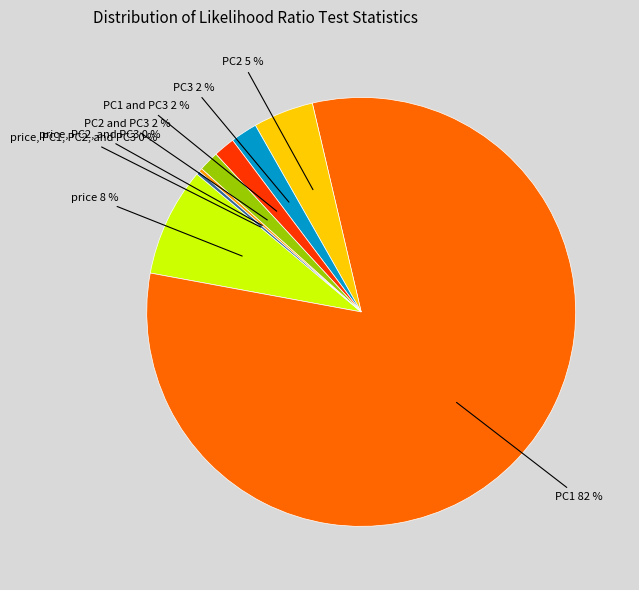

Does PC1 account for over 50% of the chart?

Yes